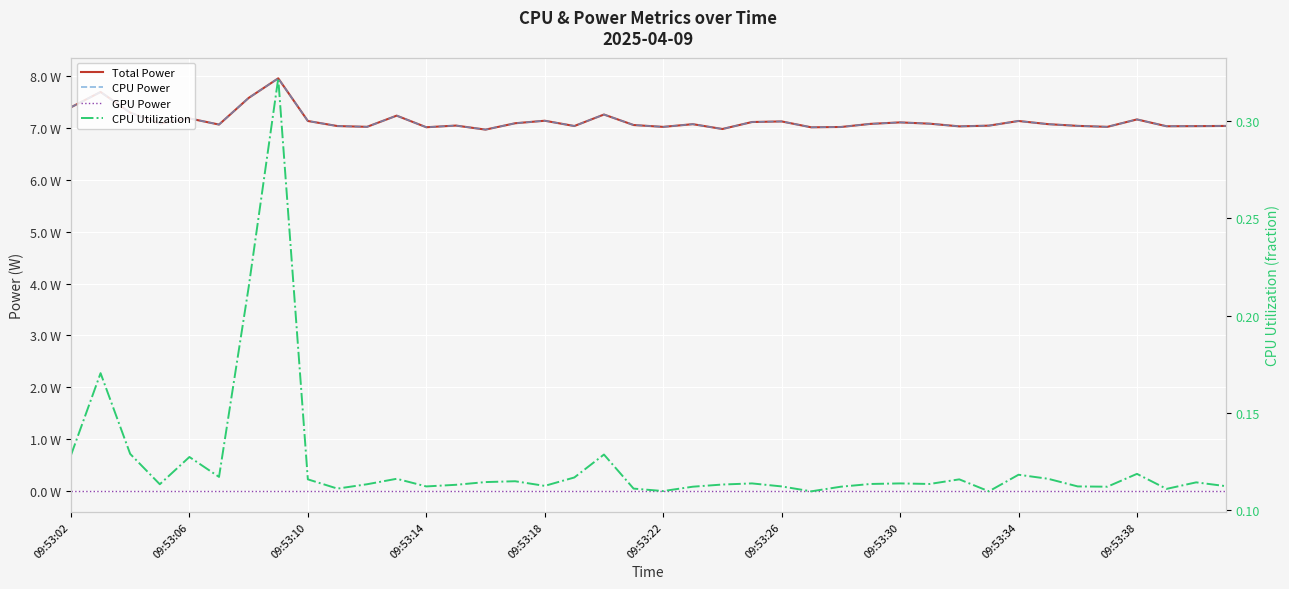

How many values in the CPU Power series exceed 7?

38